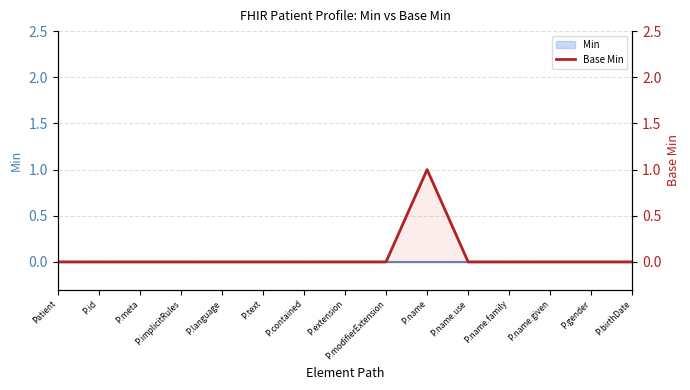

How many lines are shown in the chart?

1